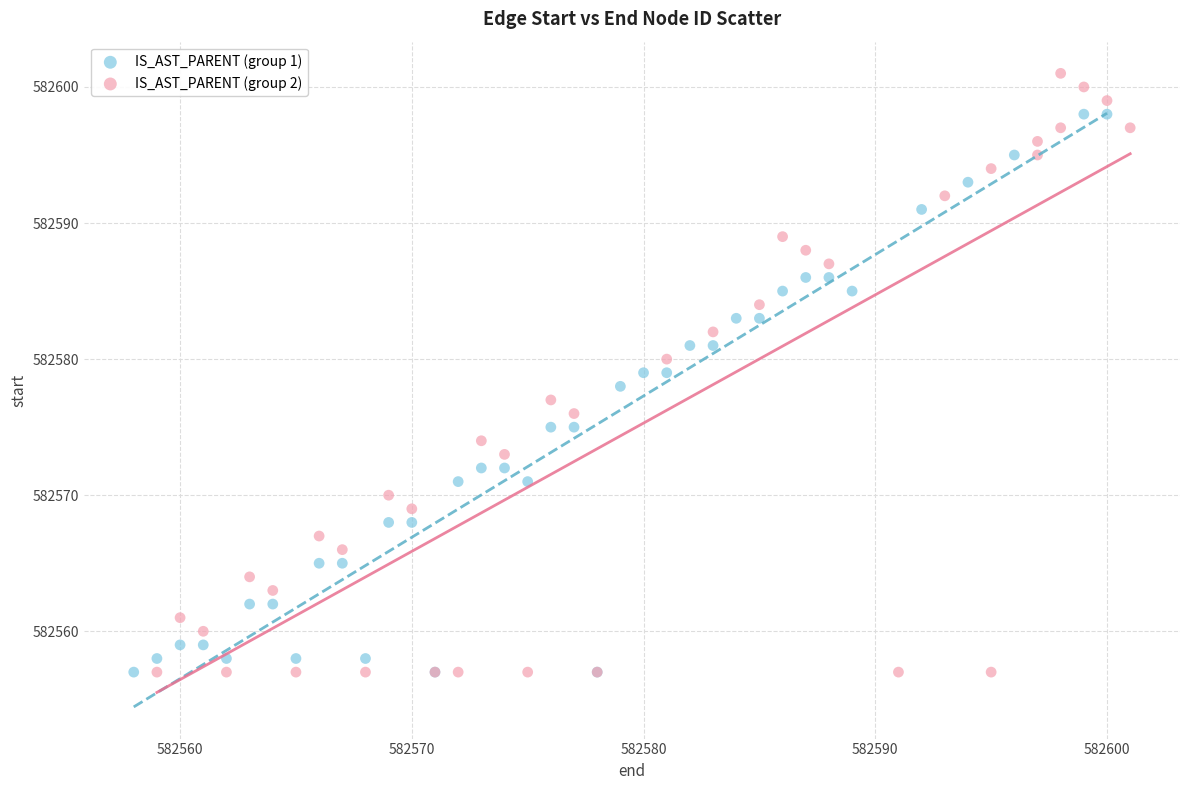

Which series has the widest spread of Y values?

IS_AST_PARENT (group 2)